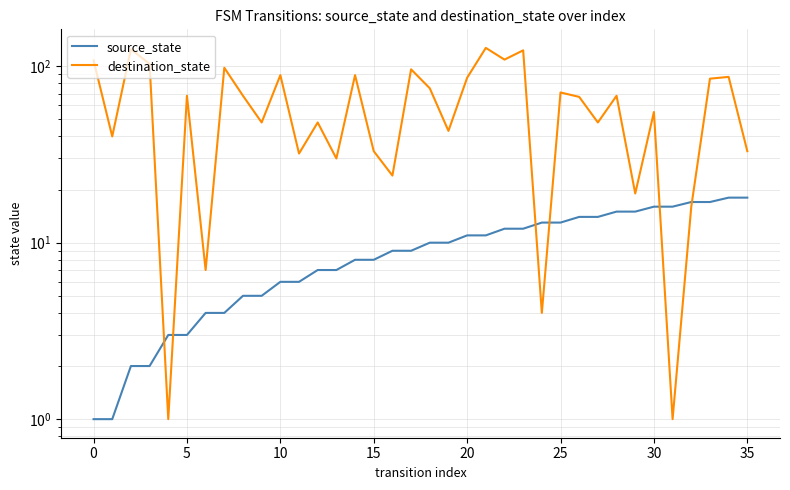

Rank the series at 30 from highest to lowest value.

destination_state, source_state